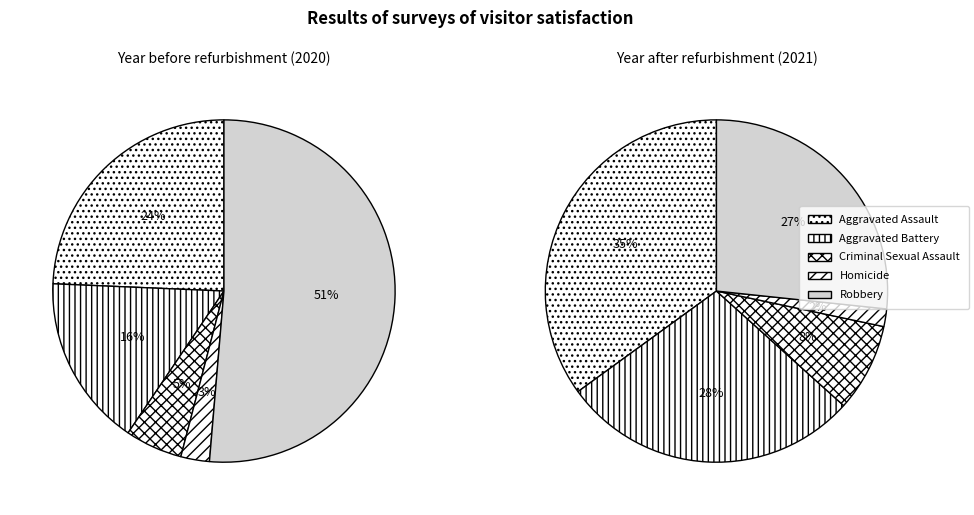

To the nearest percent, what portion does Aggravated Battery represent?

28%